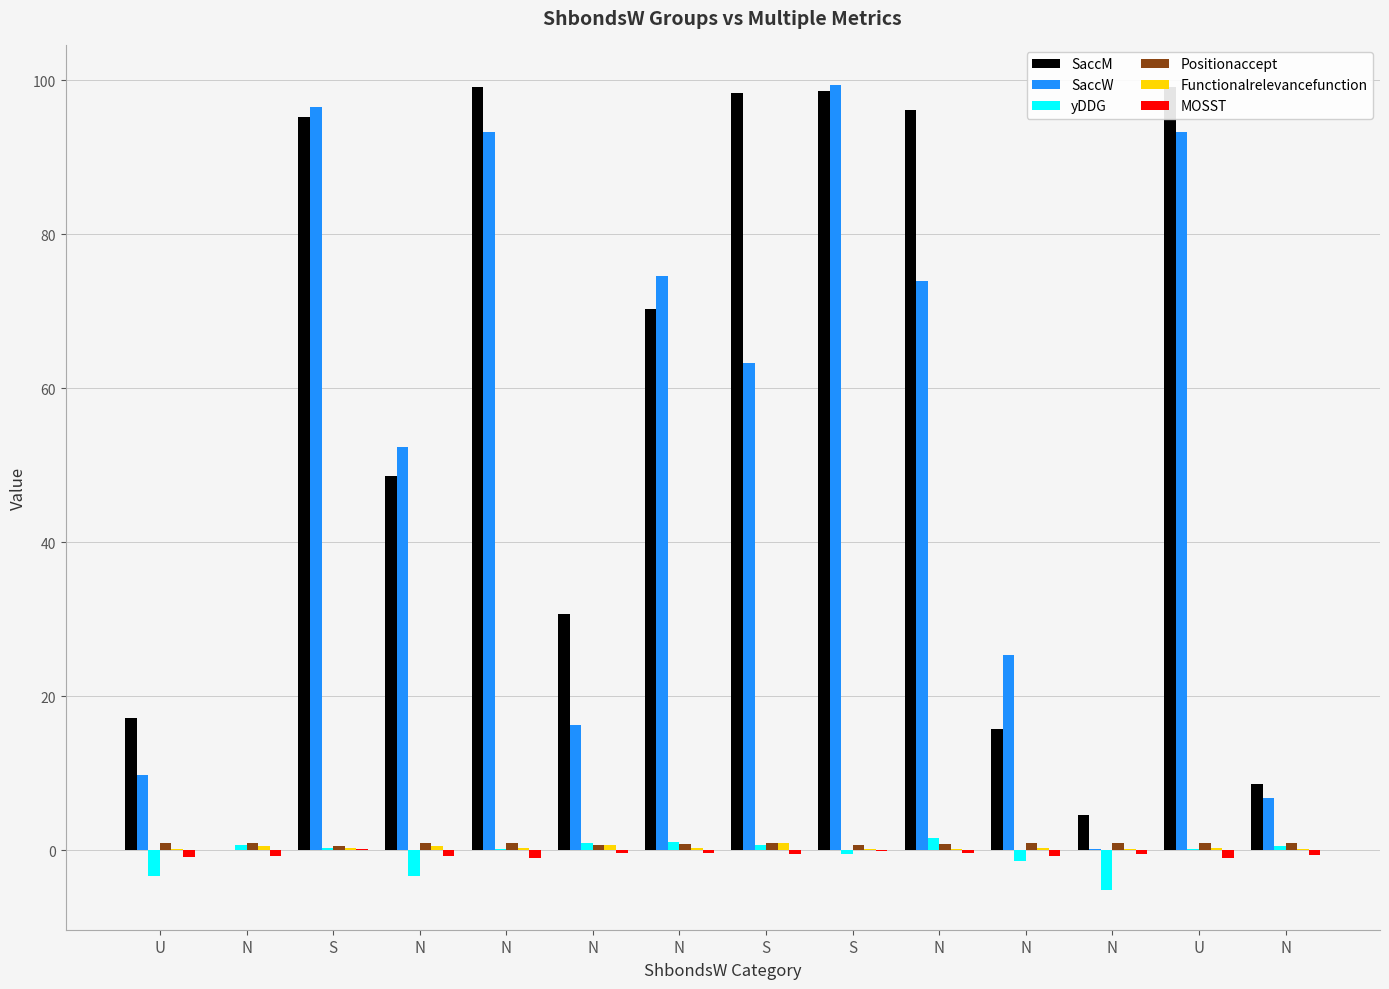

What is the sum of all SaccW values?

705.2